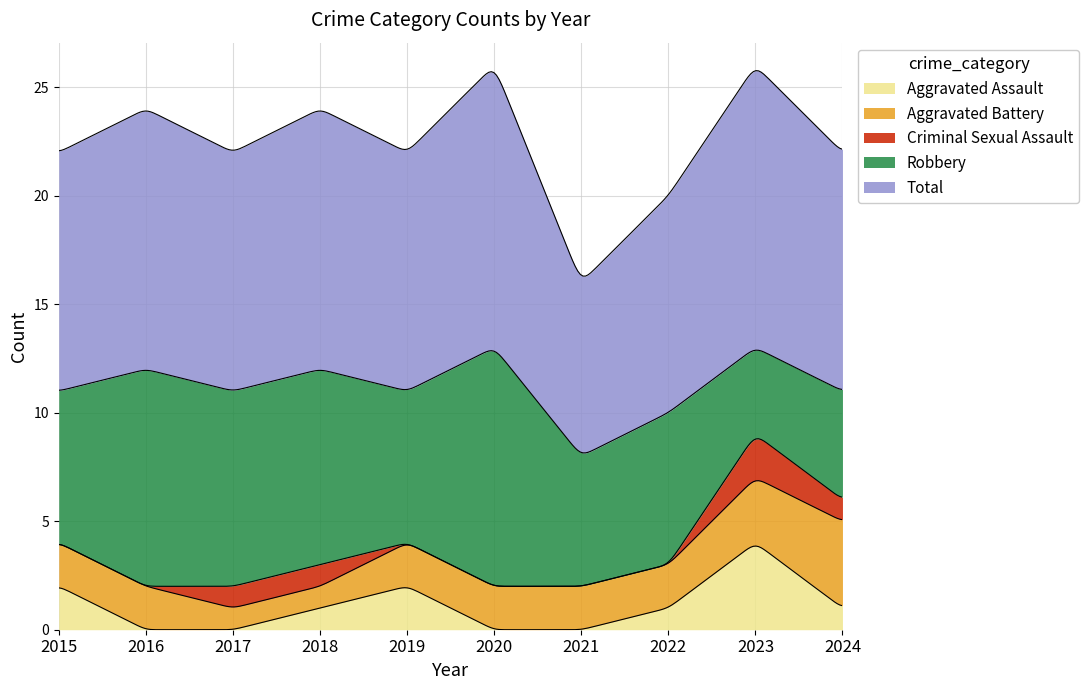

True or false: Aggravated Assault and Robbery intersect in this chart.

False